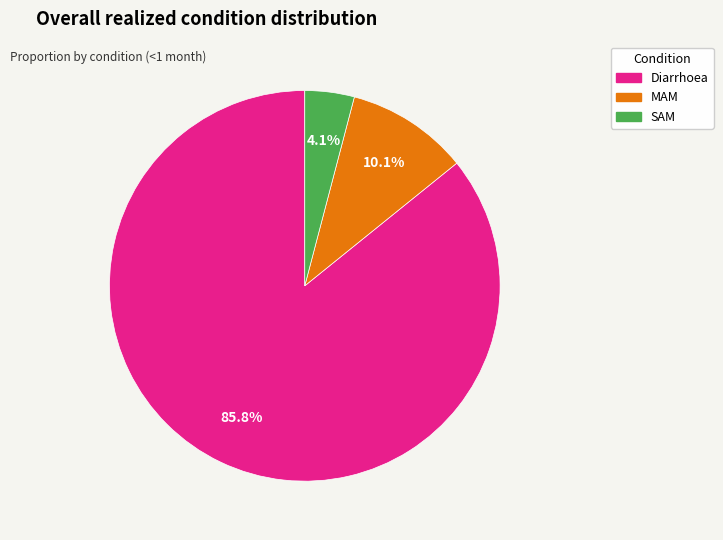

Does any single category account for the majority?

Yes